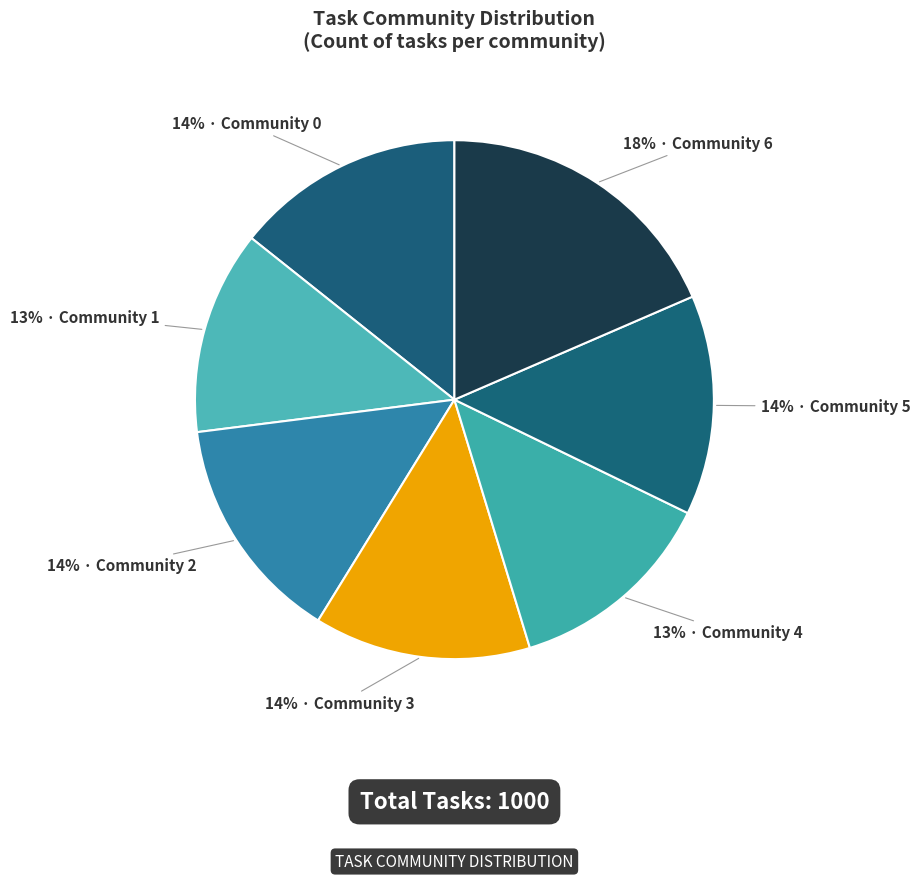

How many segments does this pie chart have?

7